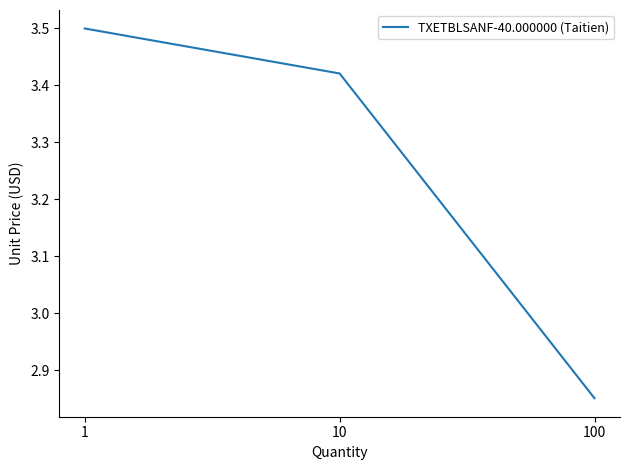

How many categories are shown in the chart?

3